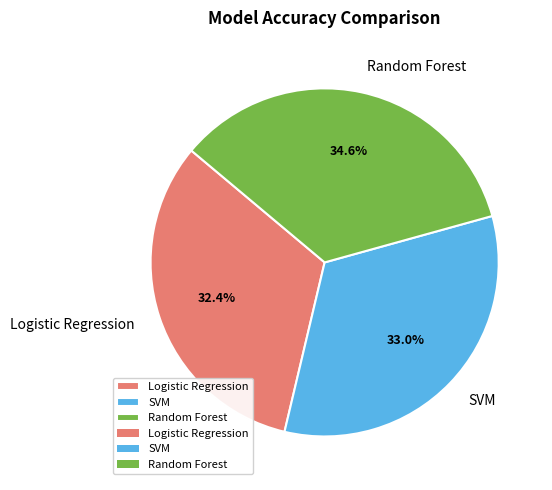

Is there any slice that represents more than half of the pie?

No